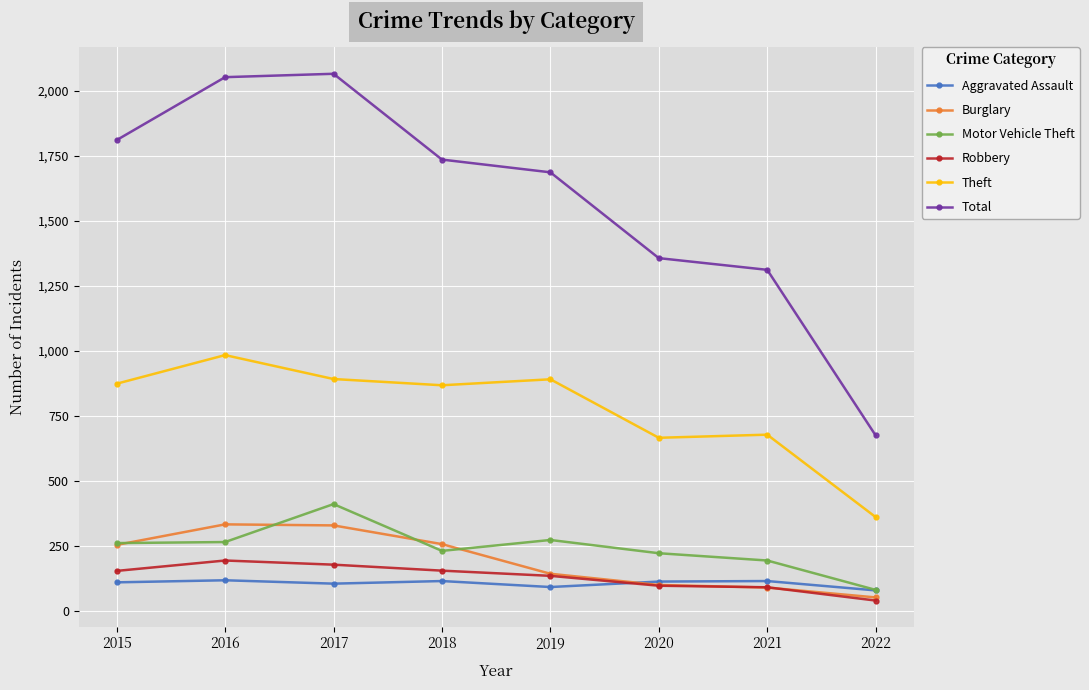

What is the difference between the highest and lowest values at 2016?

1935